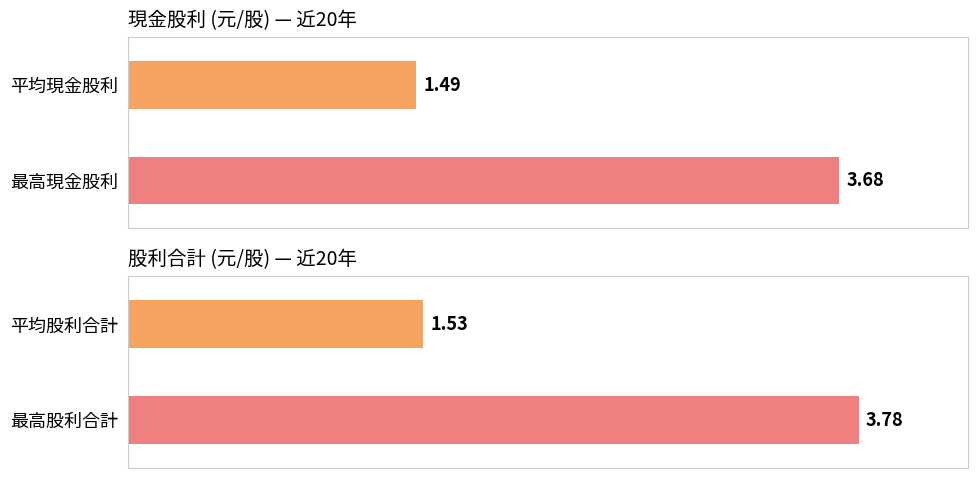

Is it true that 現金股利合計 equals 4.3 at 2007?

False